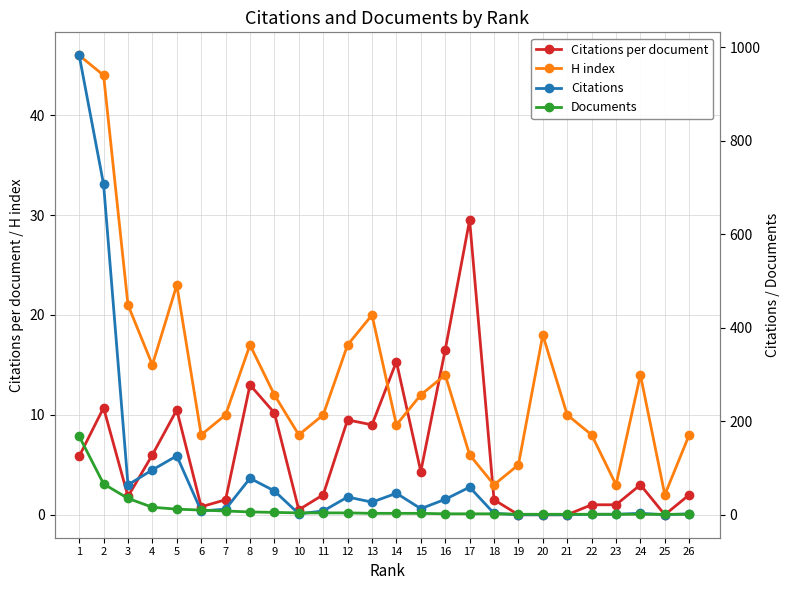

True or false: Citations per document and Citations cross at least once.

False